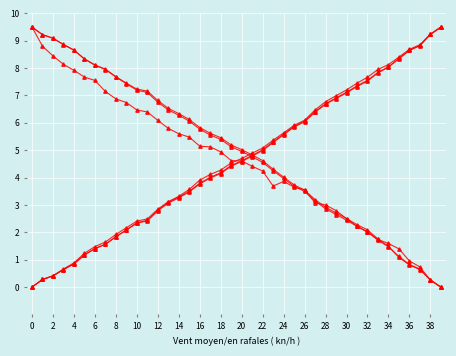

Count the number of data series in this chart.

6